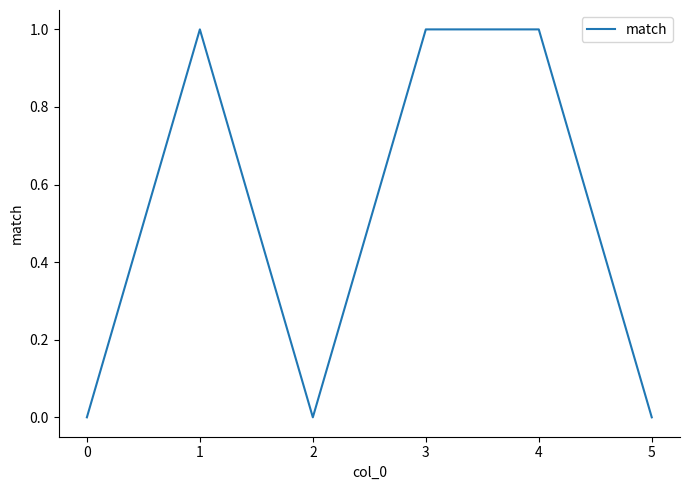

Reading left to right, list all the values displayed in this chart.

0	1	0	1	1	0